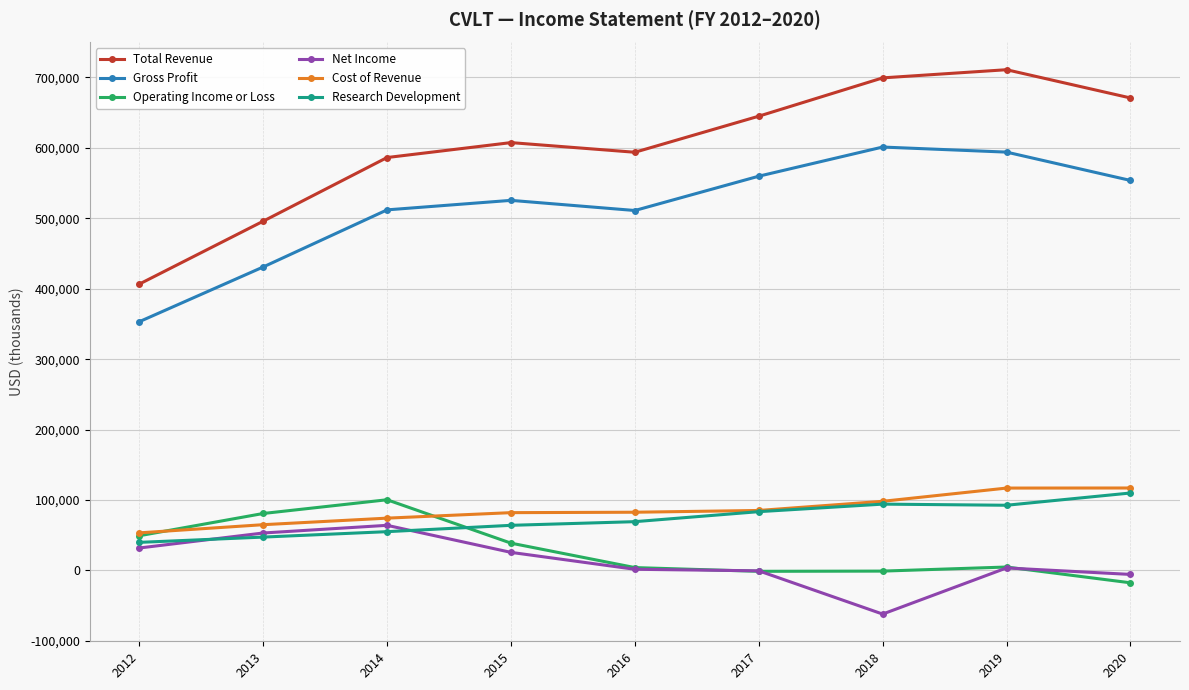

Which series has the widest spread of values?

Total Revenue